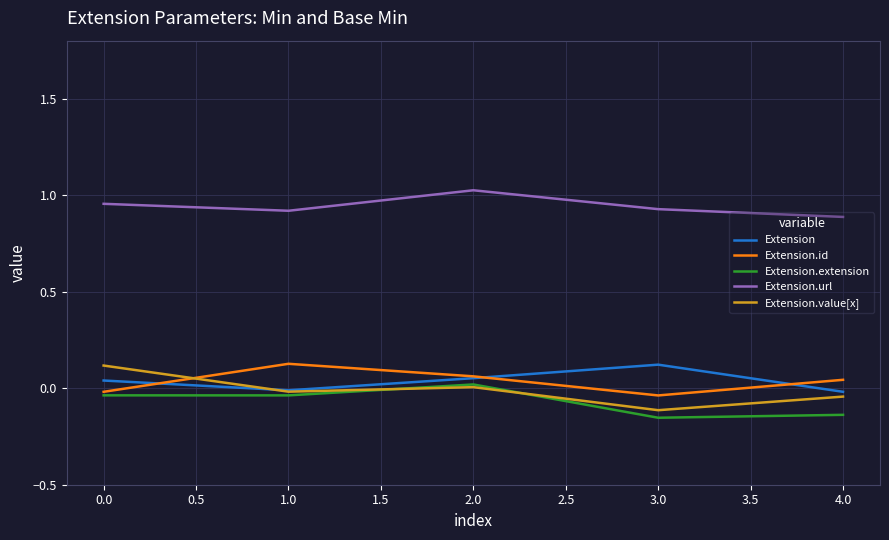

What is the difference between the maximum and minimum values in the Extension.value[x] series?

0.2